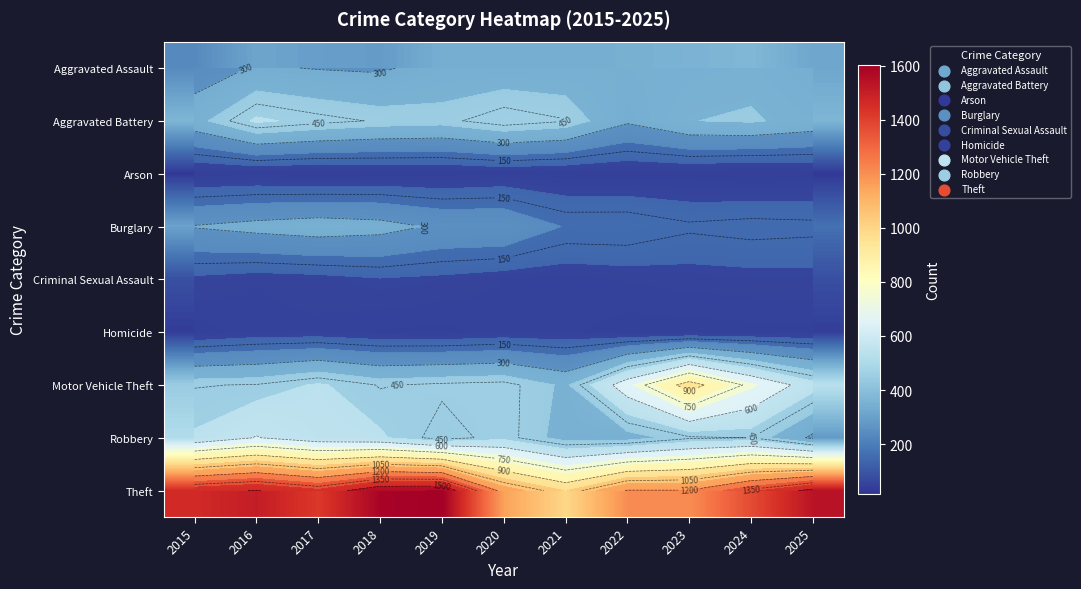

At which category is the sum across all series the highest?

2016